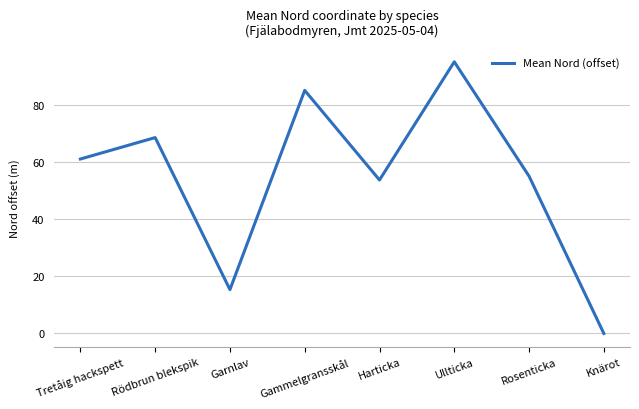

What is the difference between the maximum and minimum values?

95.0